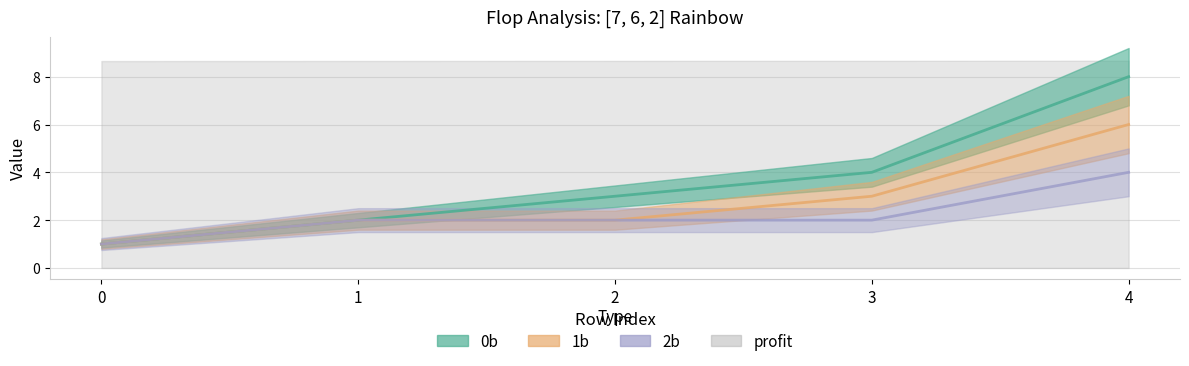

At which category is the sum across all series the highest?

4